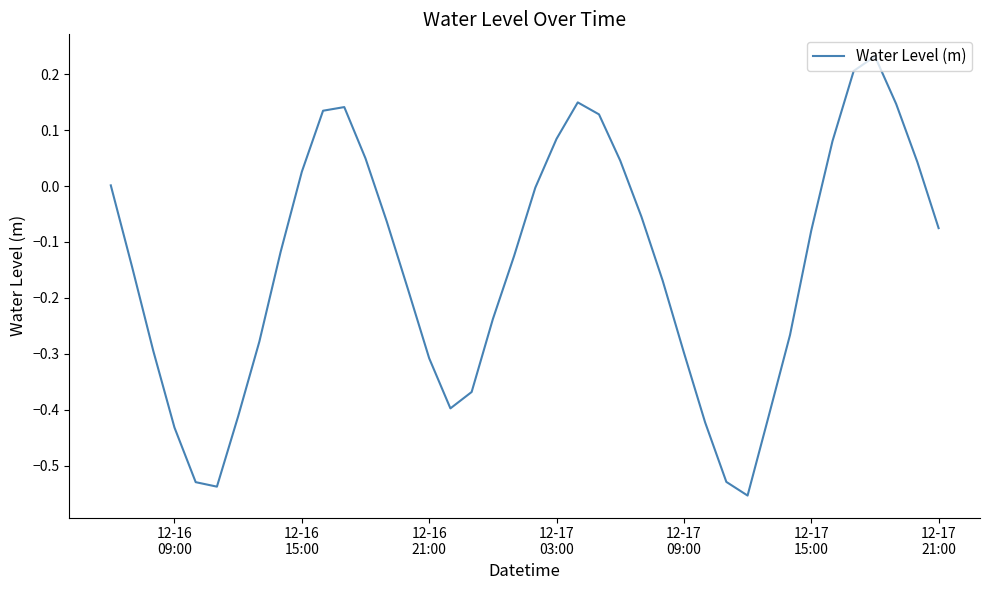

True or false: there are more than 1 points higher than both neighbors.

True